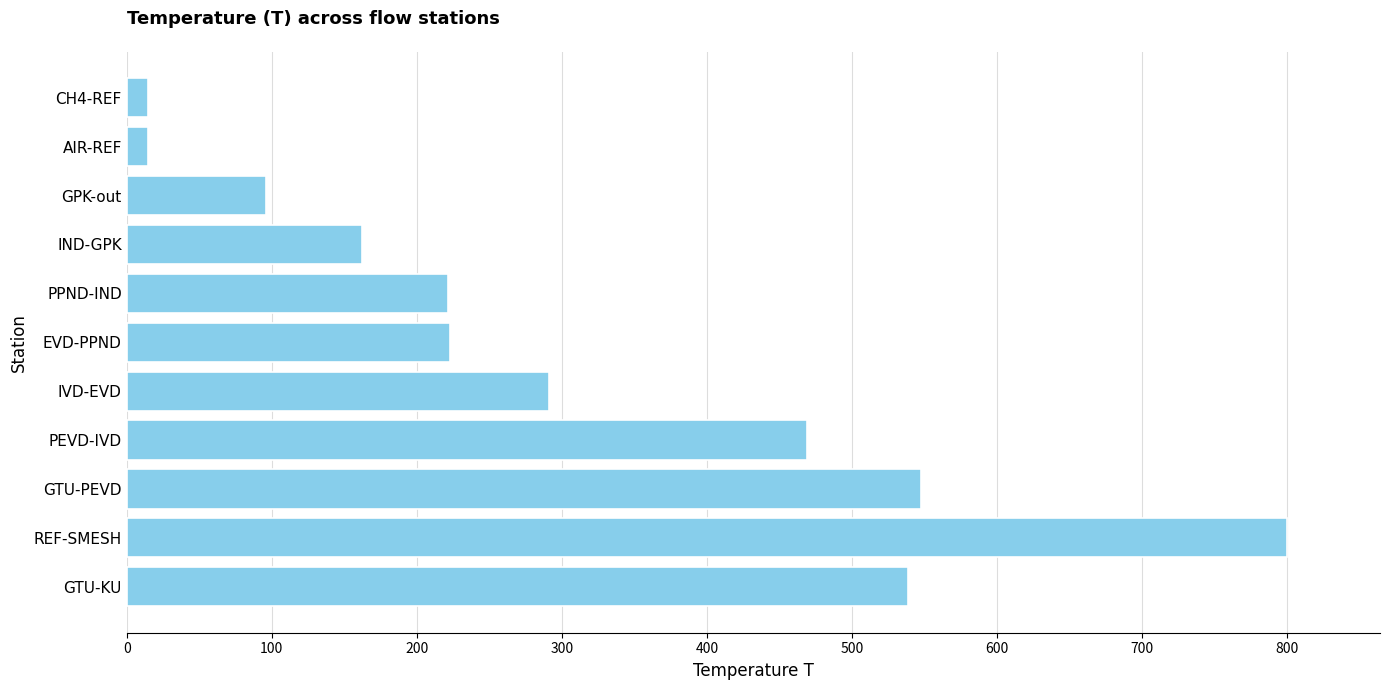

Count the number of values greater than 222.

6